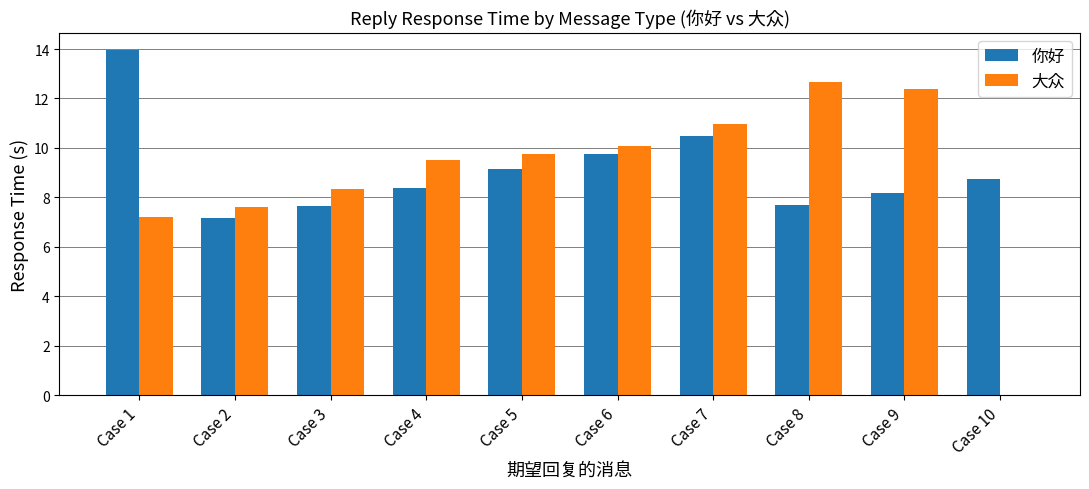

True or false: 大众 has a value of 6.3 at Case 8.

False